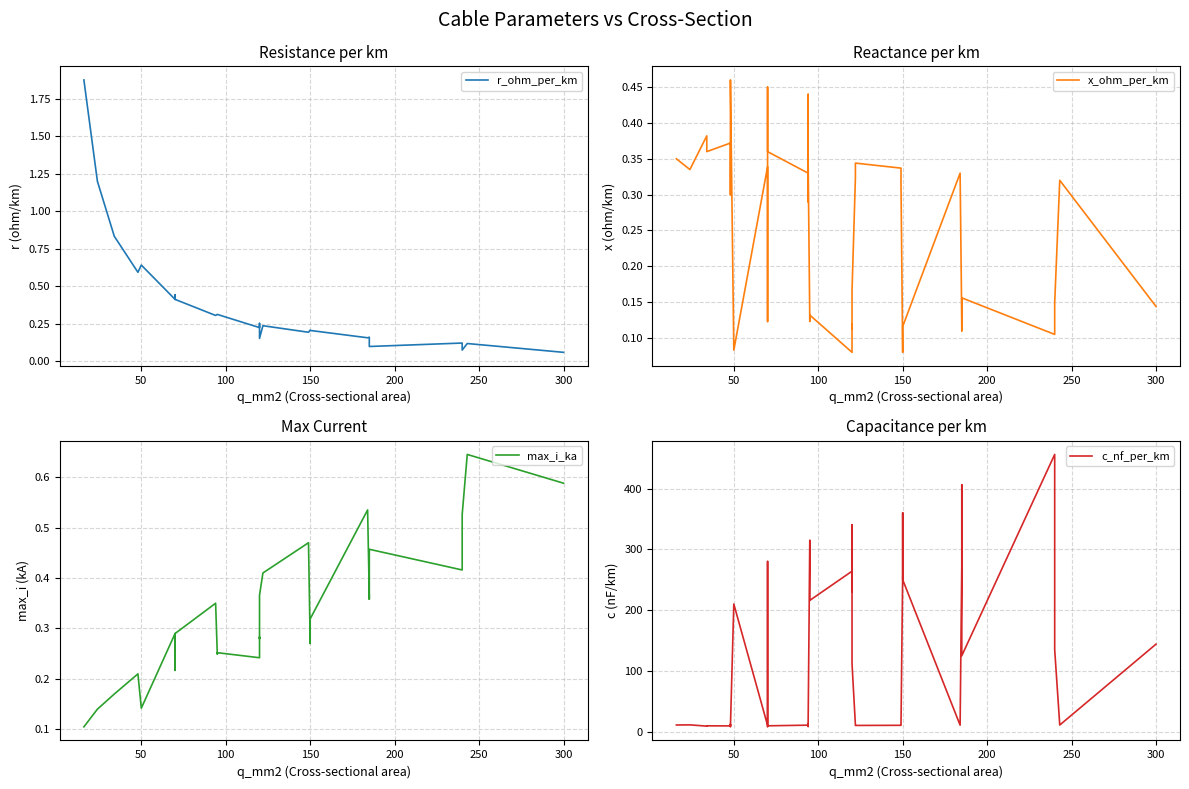

What is the highest value of the c_nf_per_km series?

456.0